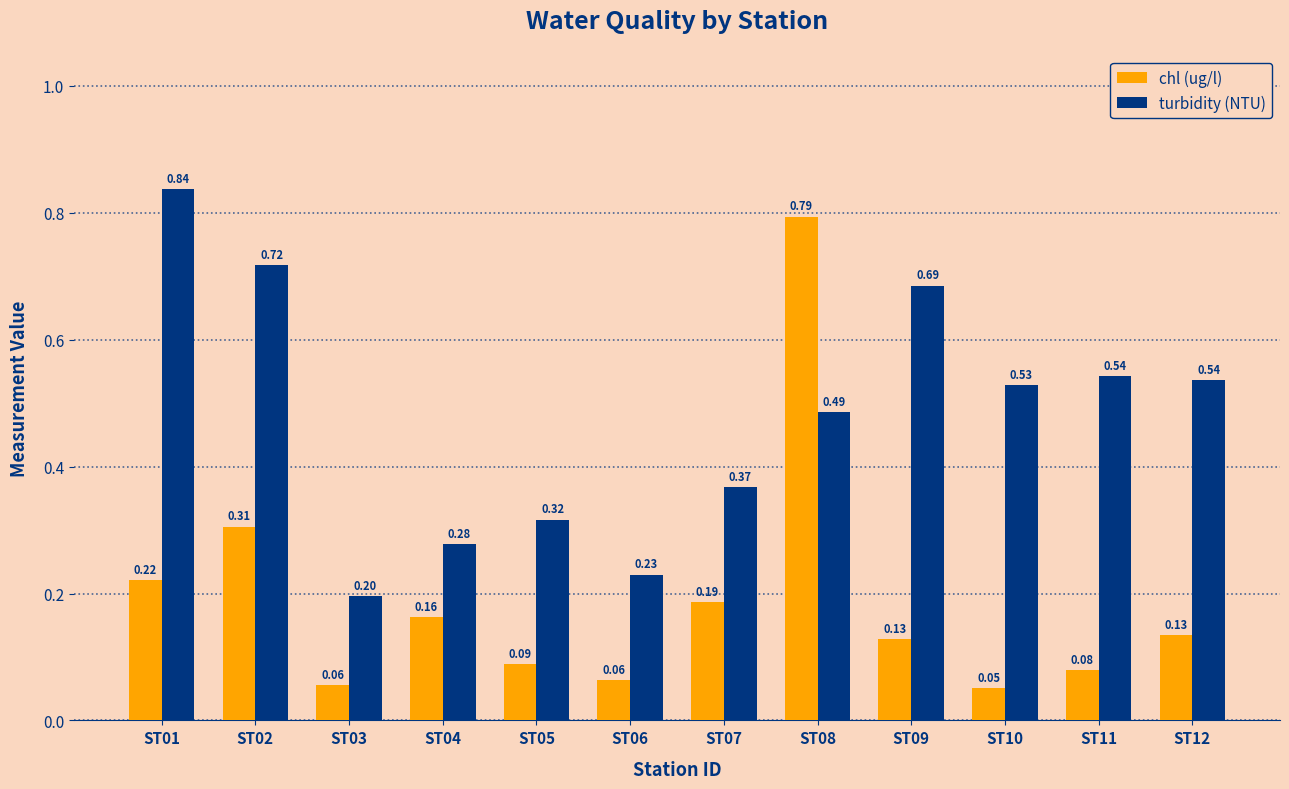

List the series in order of their overall mean, lowest first.

chl (ug/l), turbidity (NTU)